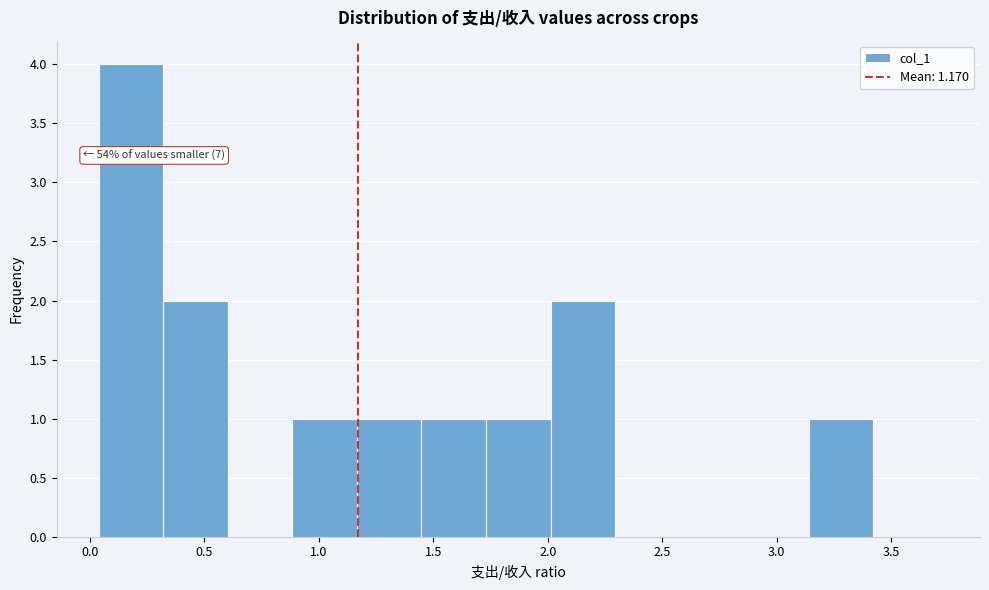

Which range on the x-axis has the tallest bar?

0.05 to 0.30